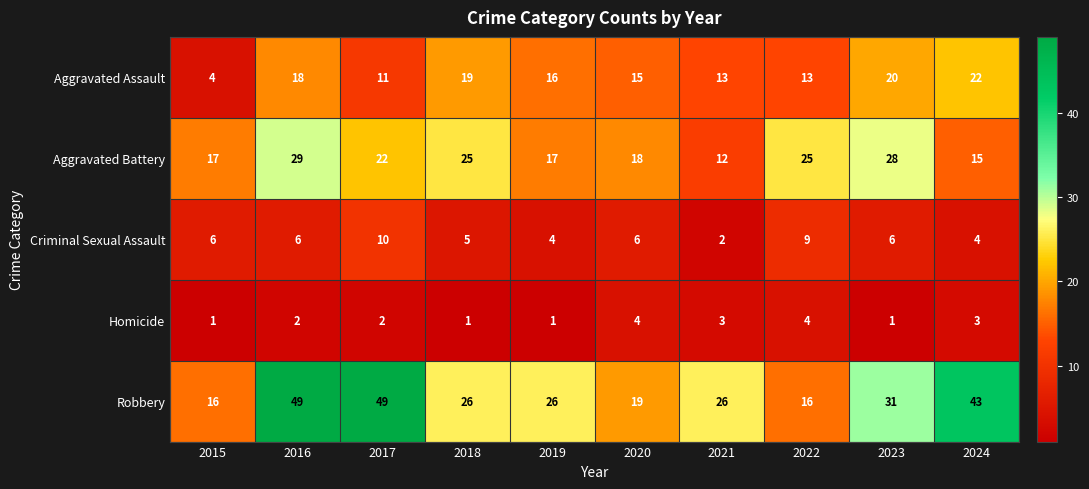

What is the difference between the Robbery values at 2022 and 2017?

33